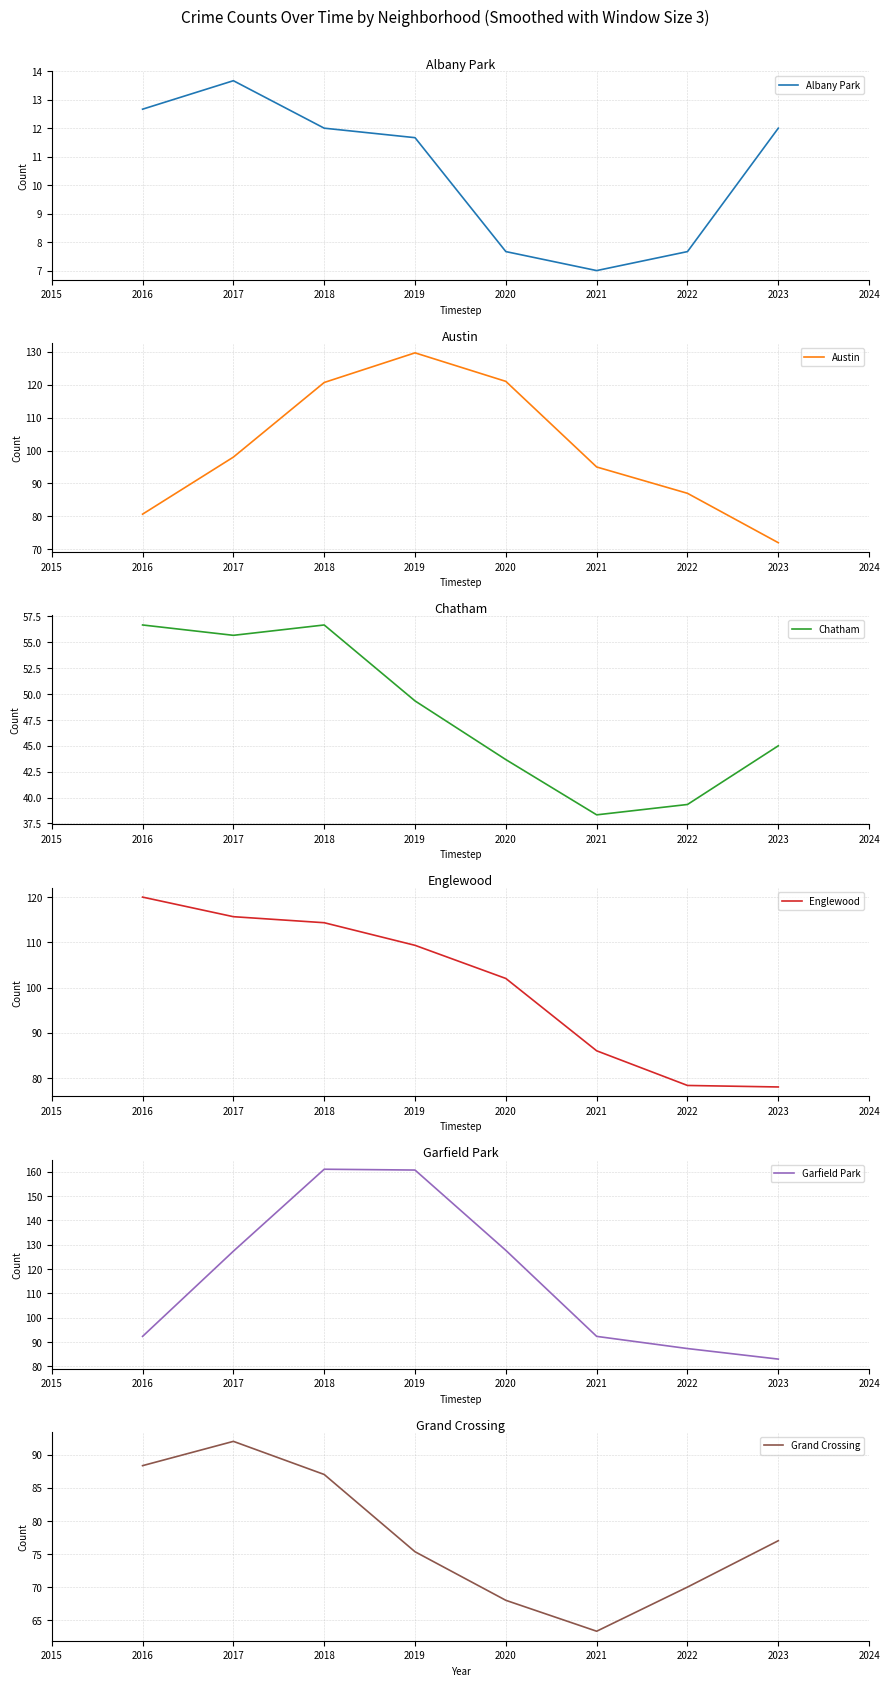

What is the spread (max minus min) of values at 2021?

88.0